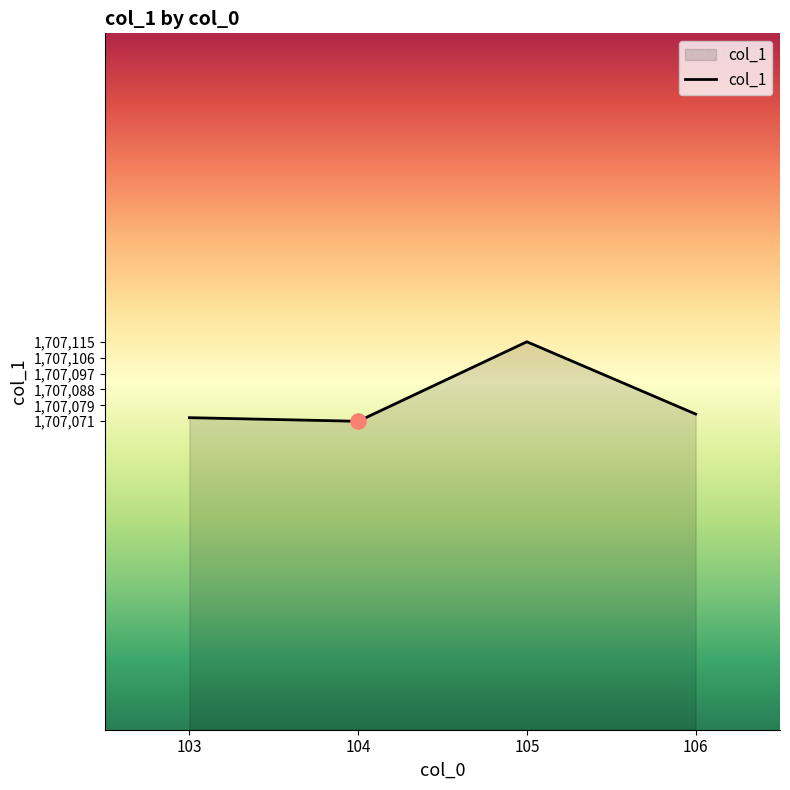

Approximately how many times larger is the value at 105 compared to 106?

1.0